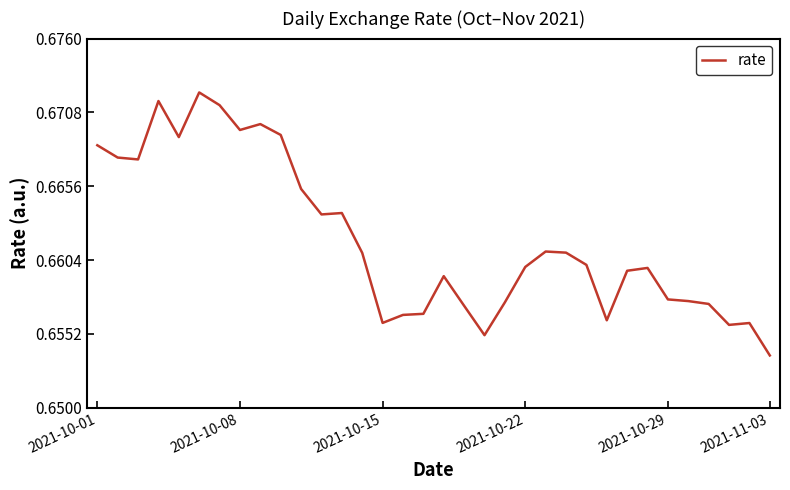

What is the sum of all values?

22.5